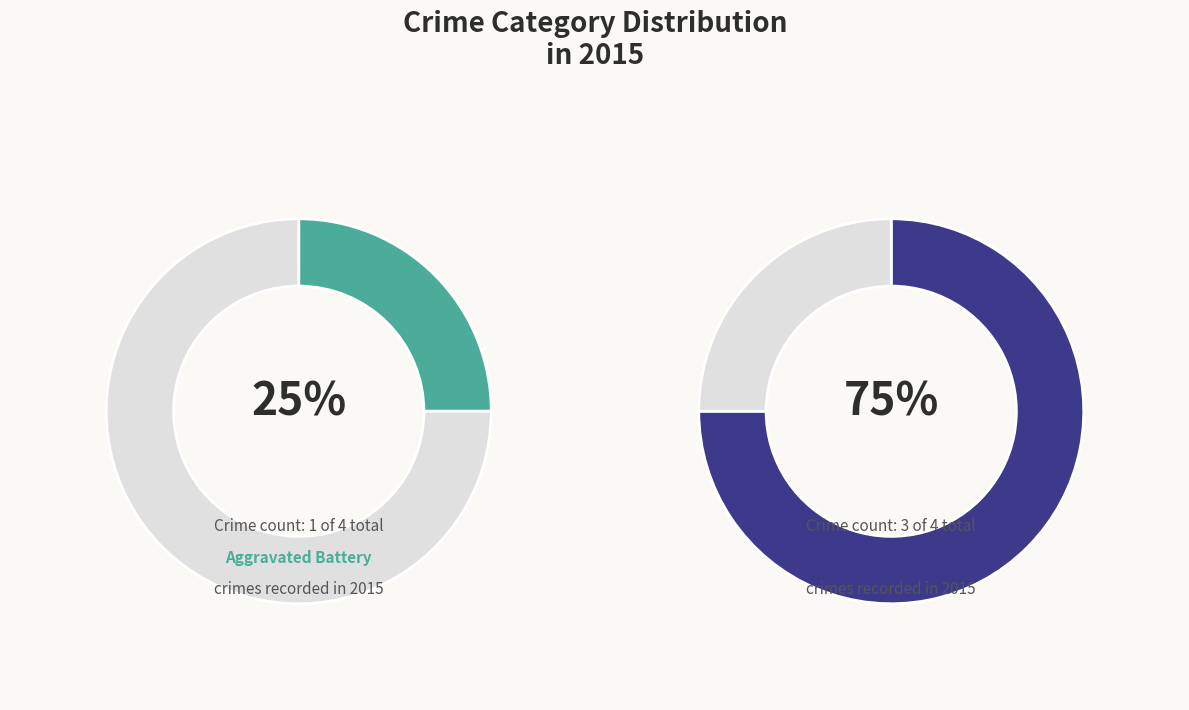

Which category accounts for the majority?

Robbery